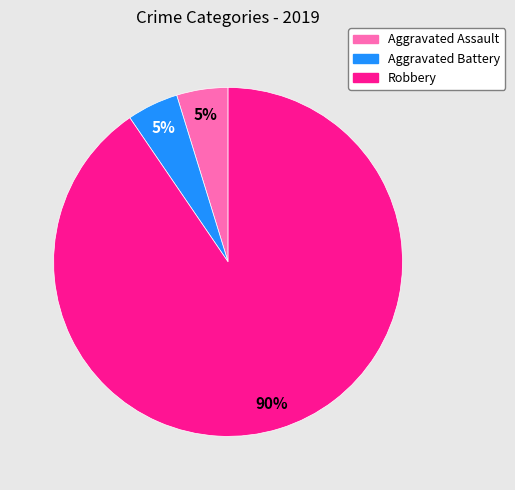

Is there a majority slice in this chart?

Yes